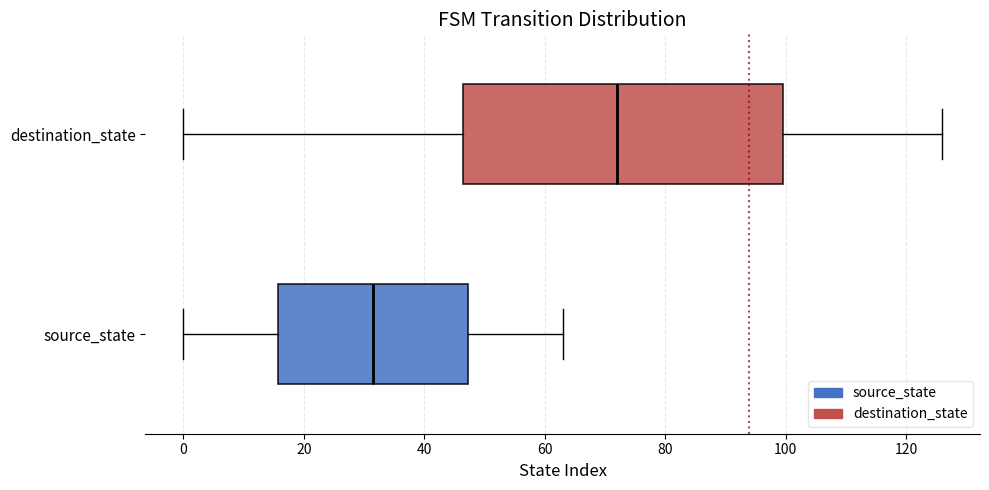

Reading bottom to top, read every box against the x-axis: the position of its median line, the range the box covers, and the ends of its whiskers. The values are not printed on the chart, so give them approximately, as read against the axis.

source_state: median 32, box 16 to 48, whiskers 0 to 64
destination_state: median 72, box 46 to 100, whiskers 0 to 126